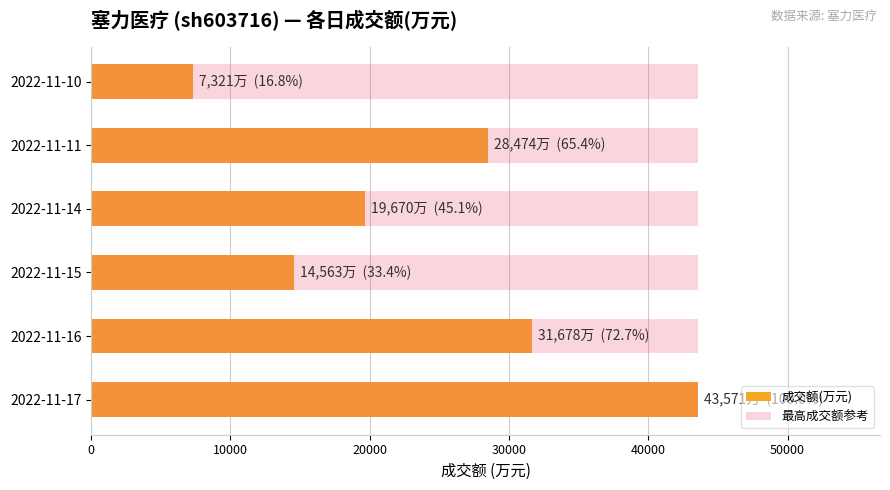

Rank the series by their maximum value, from lowest to highest.

最高成交额参考, 成交额(万元)